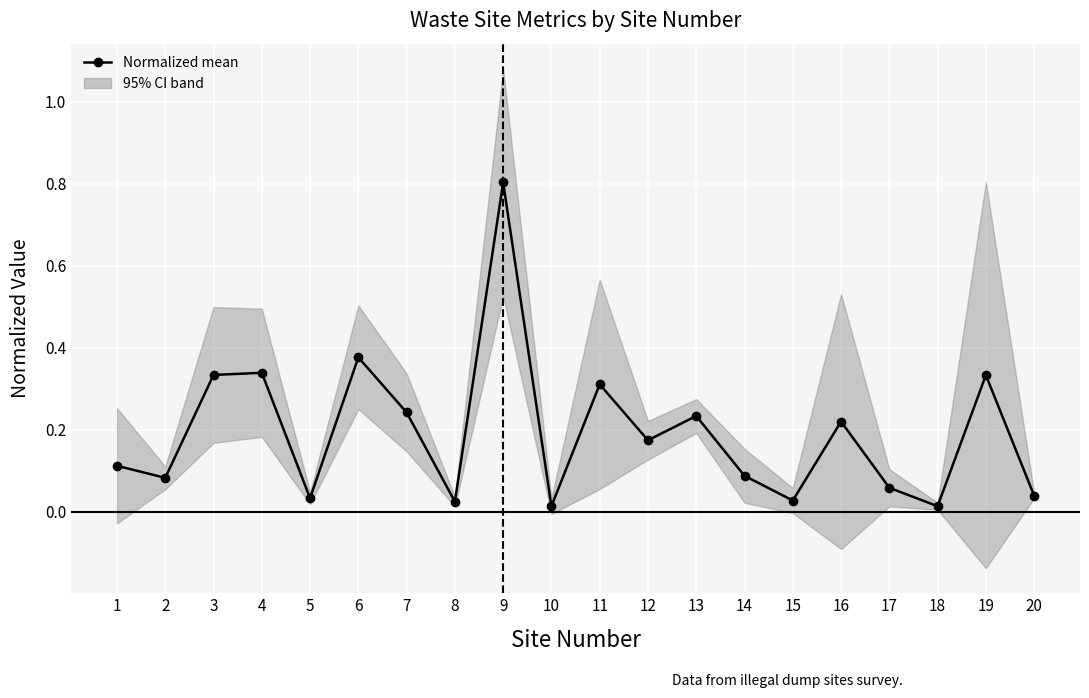

List the labels in order of value, largest first.

9, 6, 4, 3, 19, 11, 7, 13, 16, 12, 1, 14, 2, 17, 20, 5, 15, 8, 10, 18